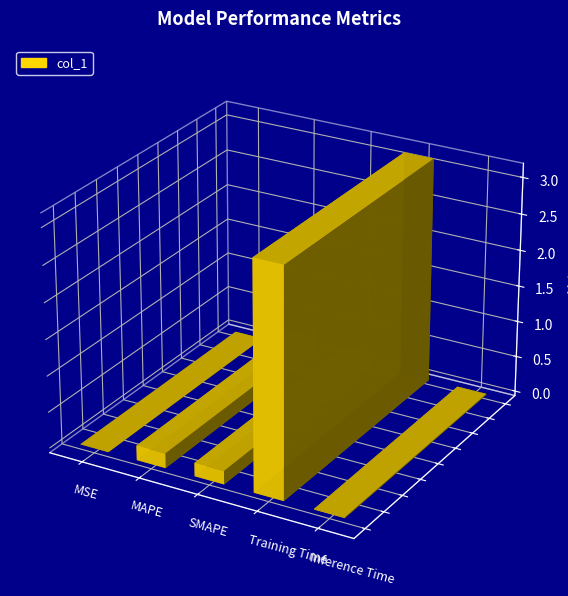

The chart shows a value of 0.2 at MAPE. True or false?

True